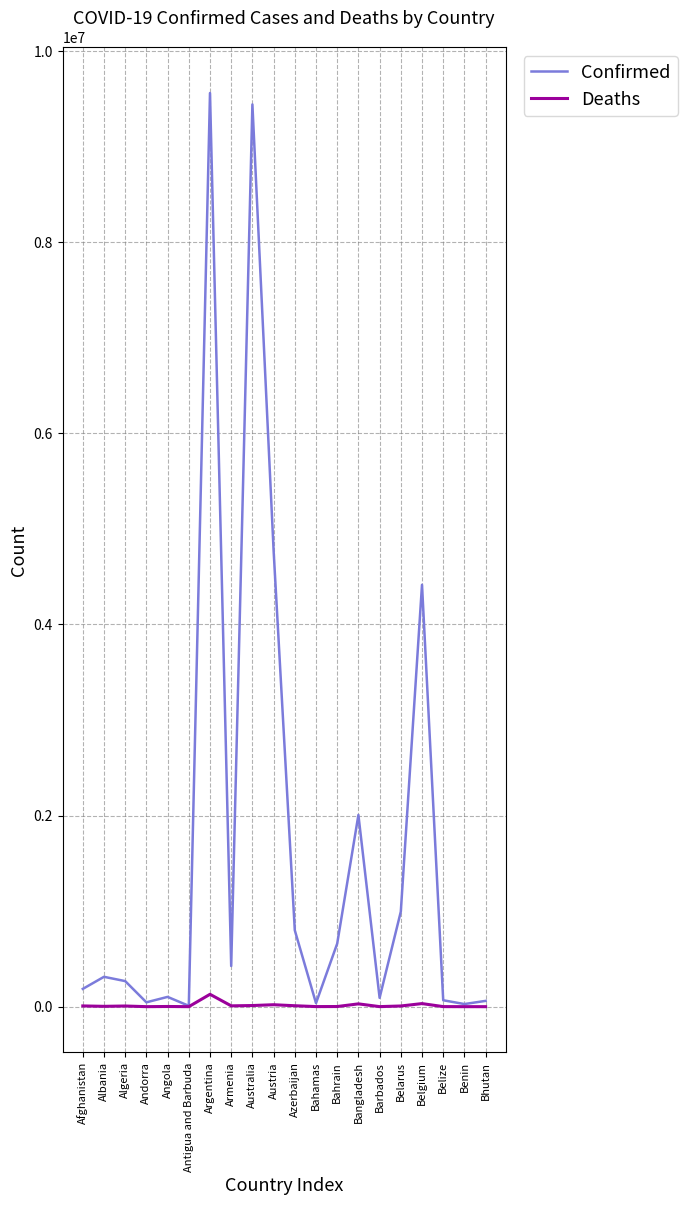

What is the sum of all Deaths values?

272643